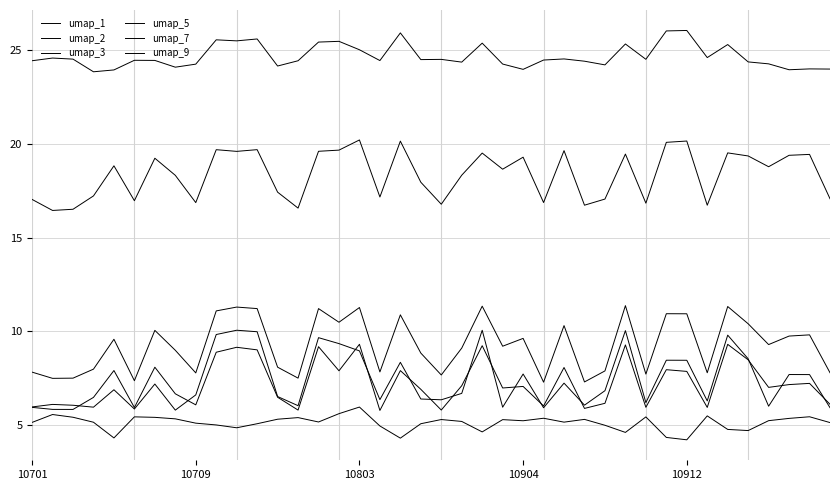

True or false: umap_1 and umap_3 intersect in this chart.

False